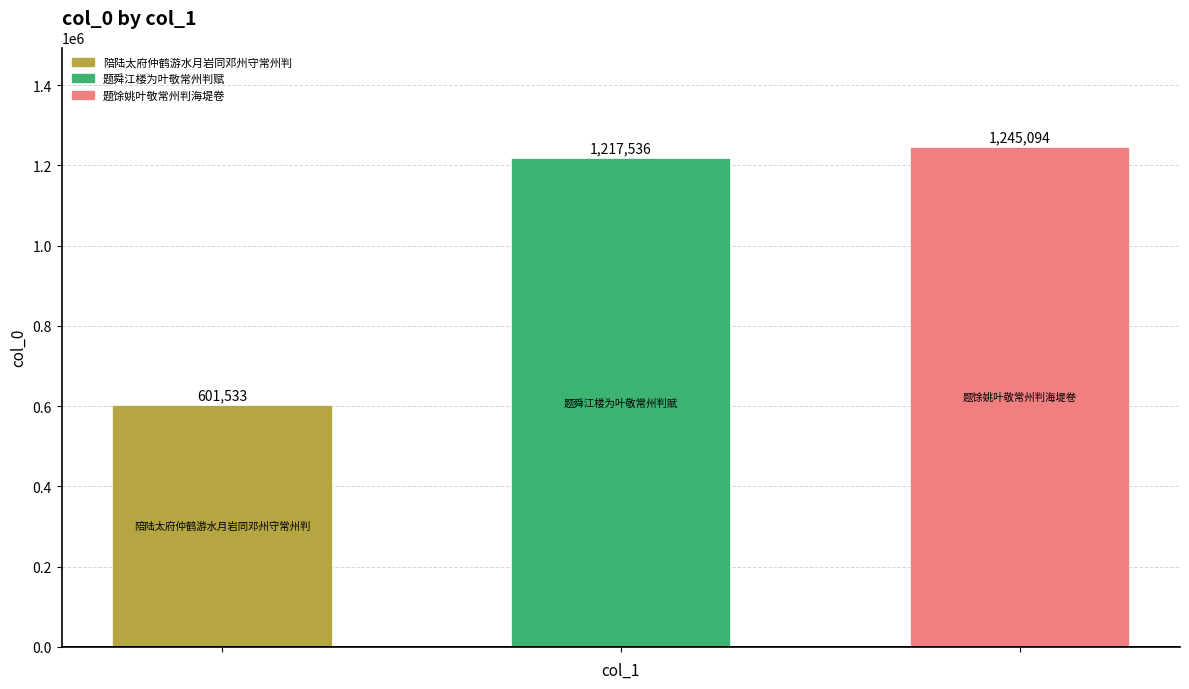

How many bars are there in total?

3